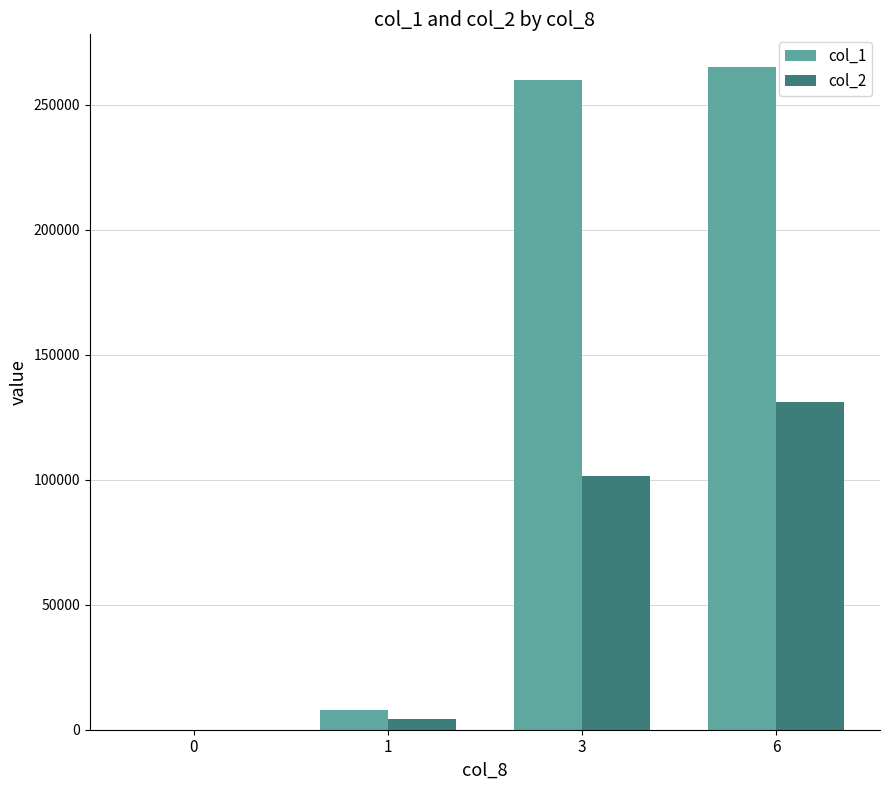

Which series has the largest total across all categories?

col_1